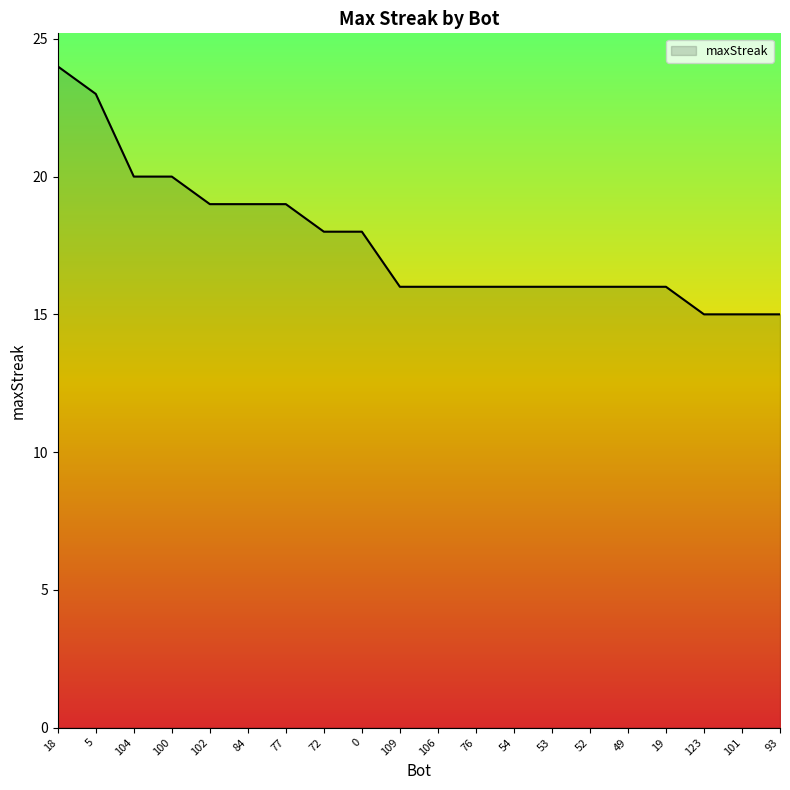

The chart shows a value of 25 at 72. True or false?

False